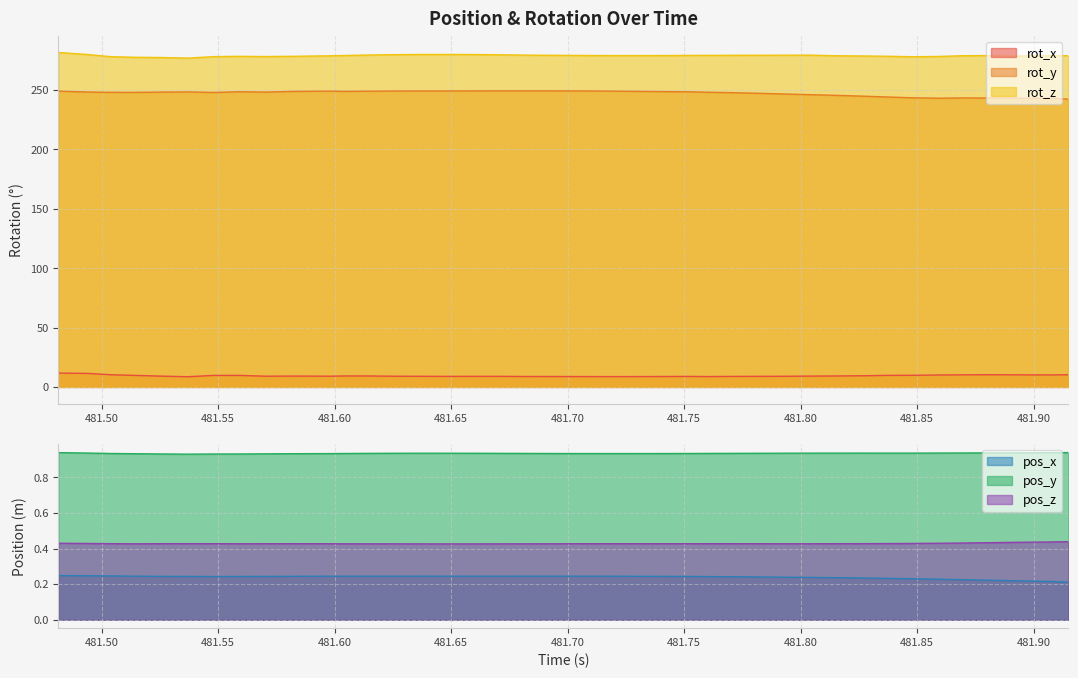

Does the chart have visible grid lines?

Yes